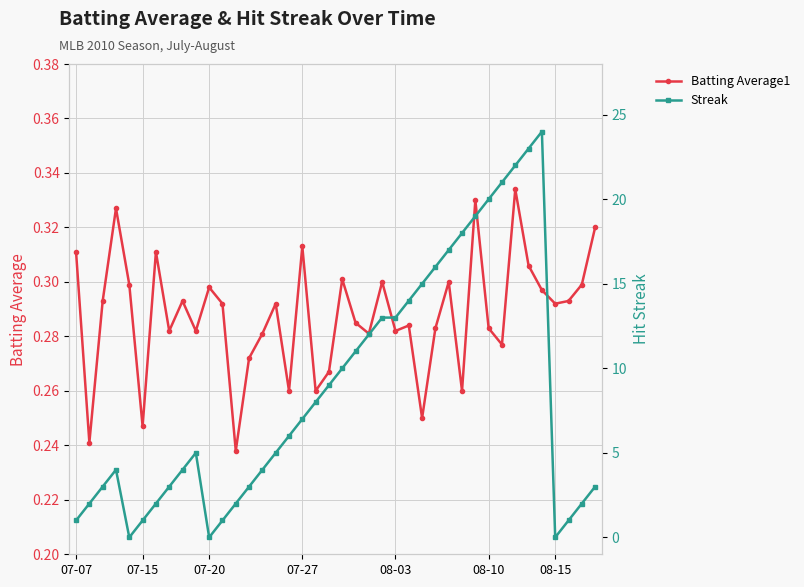

What is the value of the Batting Average1 point at the 36th from the left?

0.3